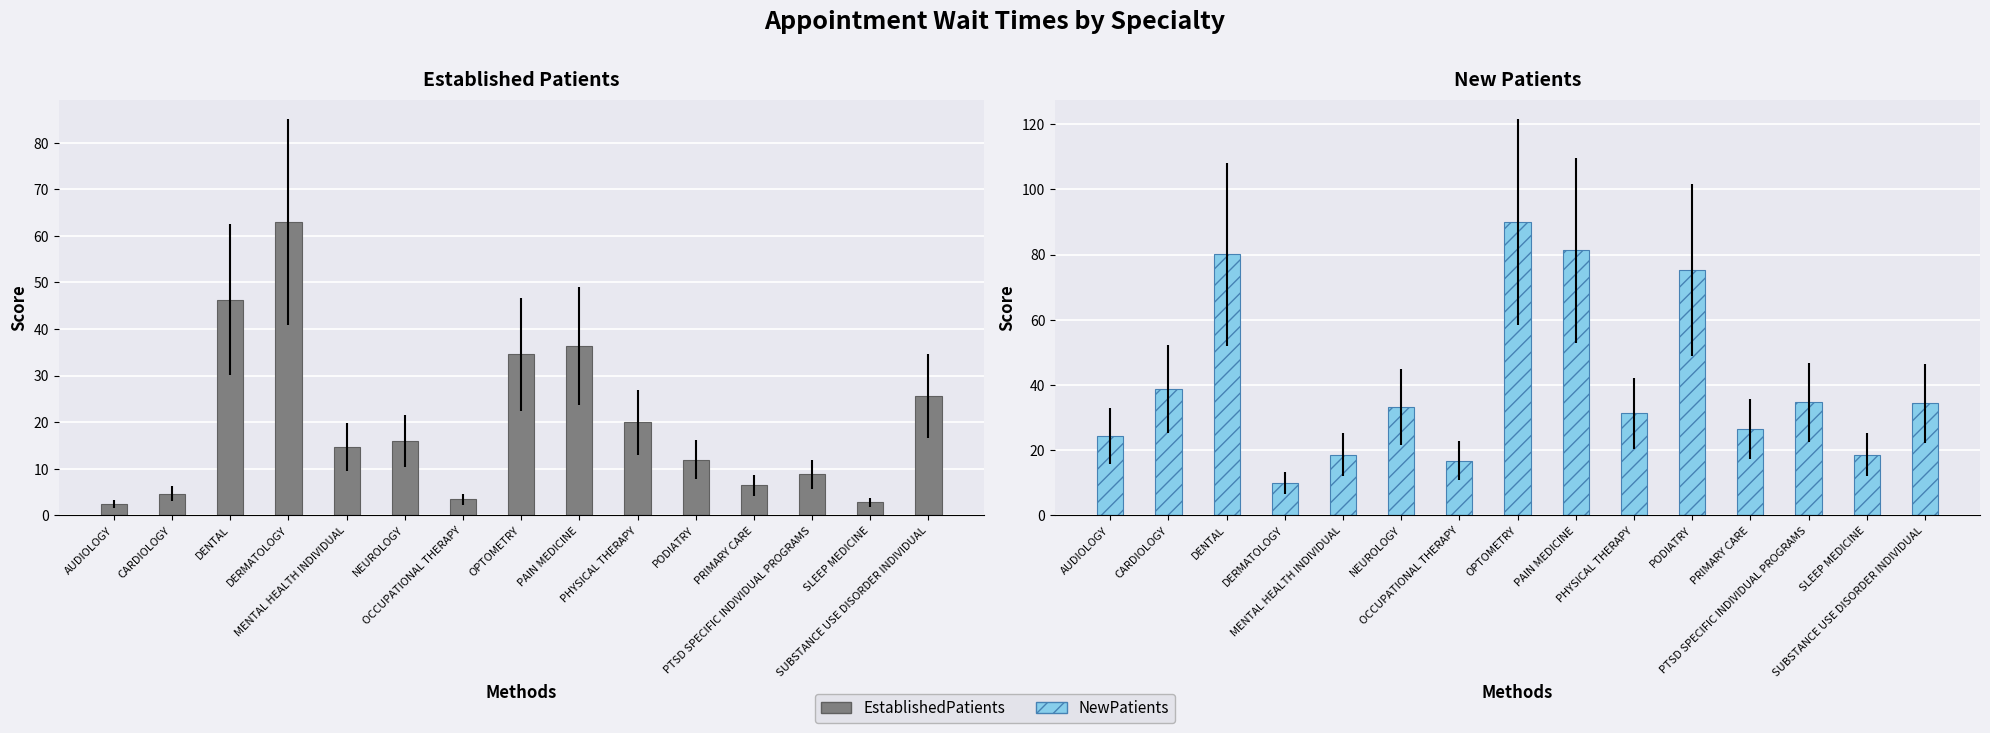

At NEUROLOGY, list the series in order from largest to smallest.

NewPatients, EstablishedPatients